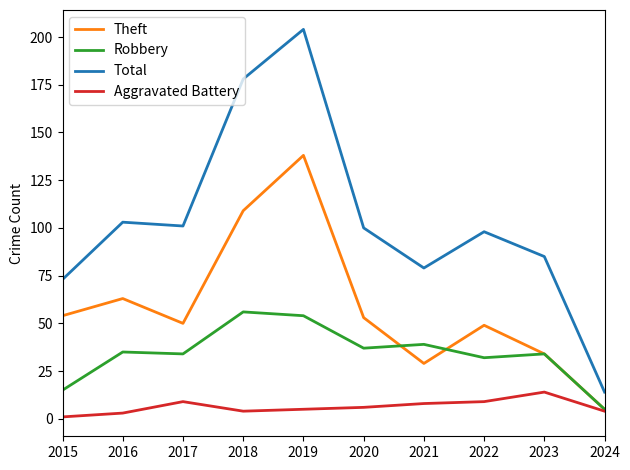

True or false: Aggravated Battery and Total cross at least once.

False